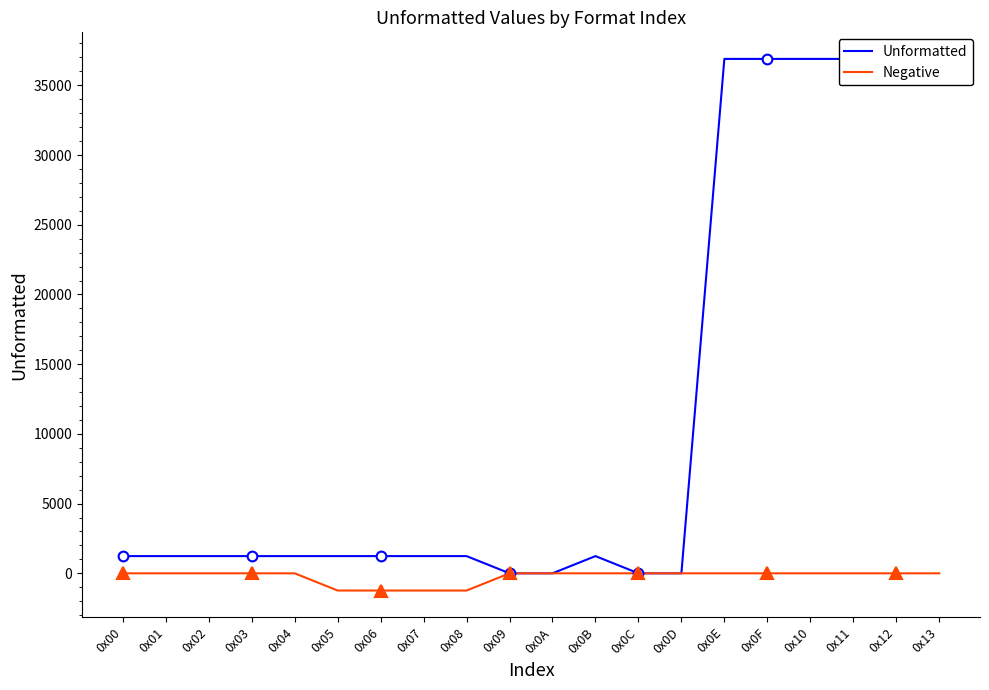

At how many categories does at least one series exceed 6295?

6